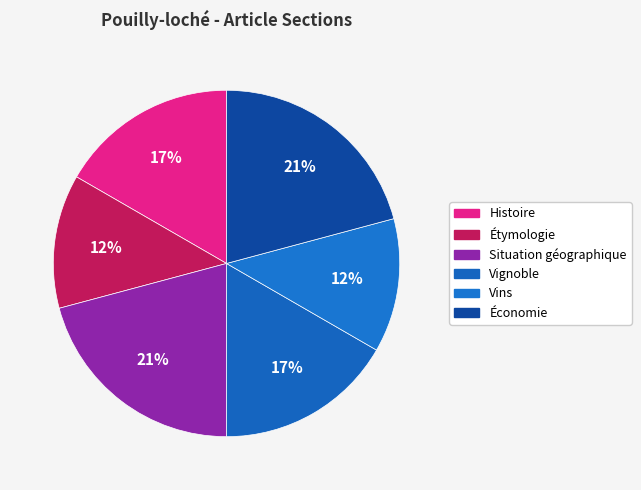

What portion of the pie excludes Histoire?

83.3%